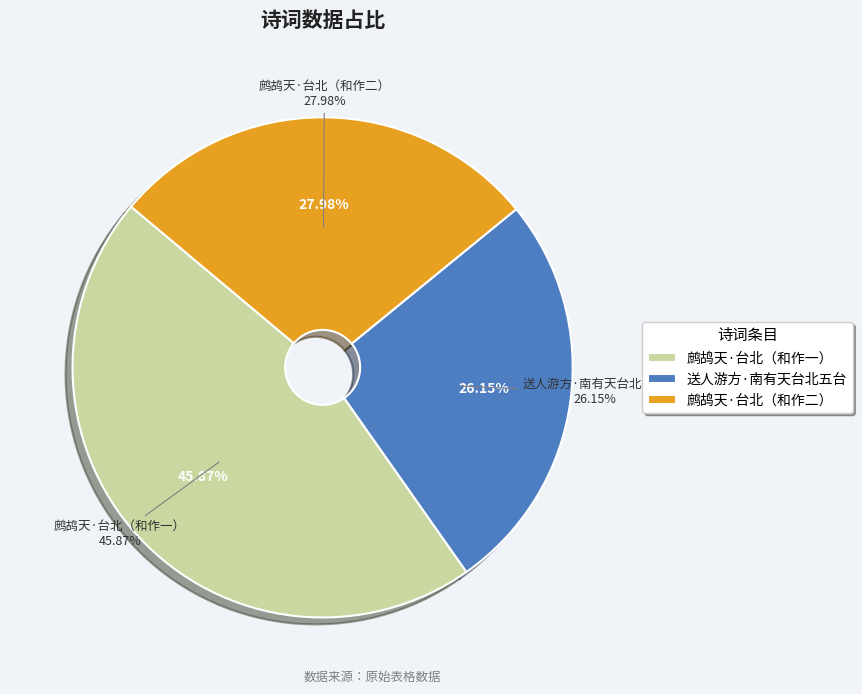

To the nearest percent, what is the difference between the 鹧鸪天·台北黄清源词长以鹧鸪天十阕寄示读后和作 and 鹧鸪天·台北黄清源词长以鹧鸪天十阕寄示，读后和作 slice percentages?

18%